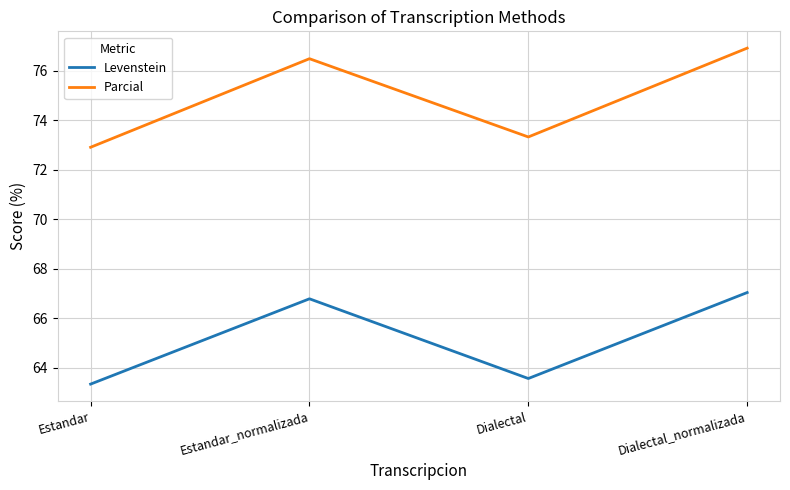

Between Dialectal and Dialectal_normalizada, which series saw the biggest shift?

Parcial